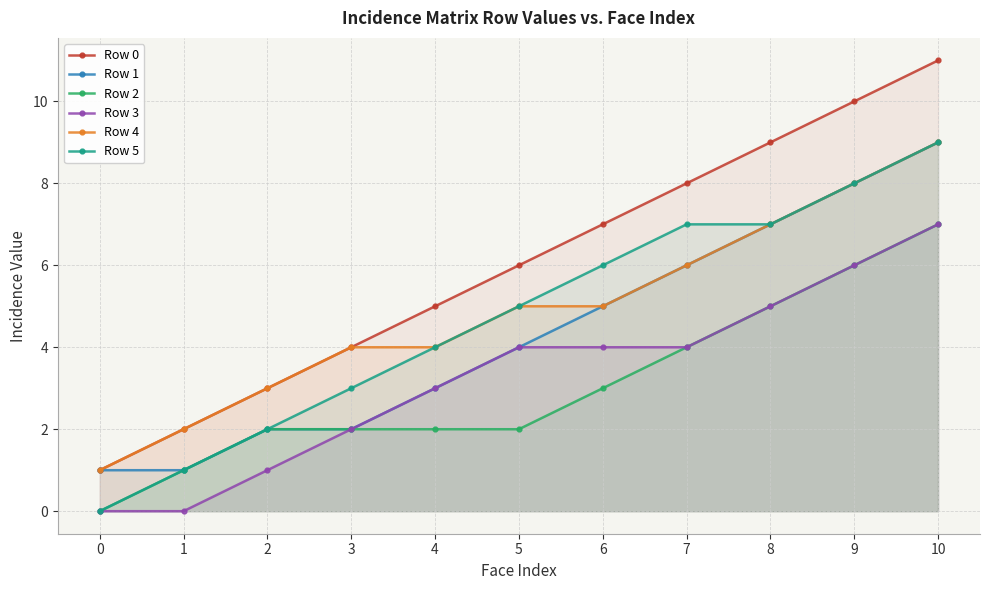

What is the difference between the second highest and second lowest values in the Row 5 series?

7